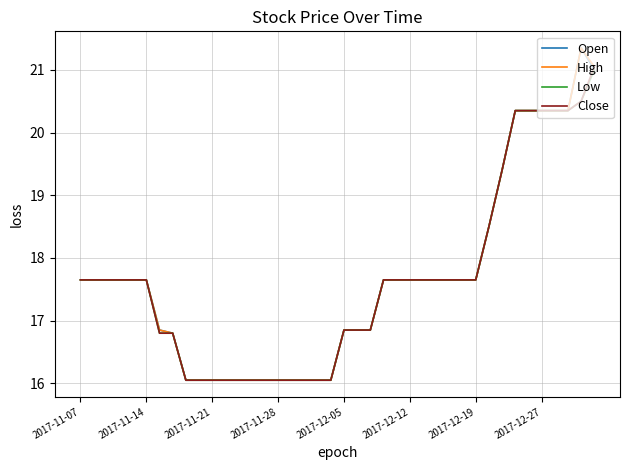

What is the maximum value shown in the chart?

21.4